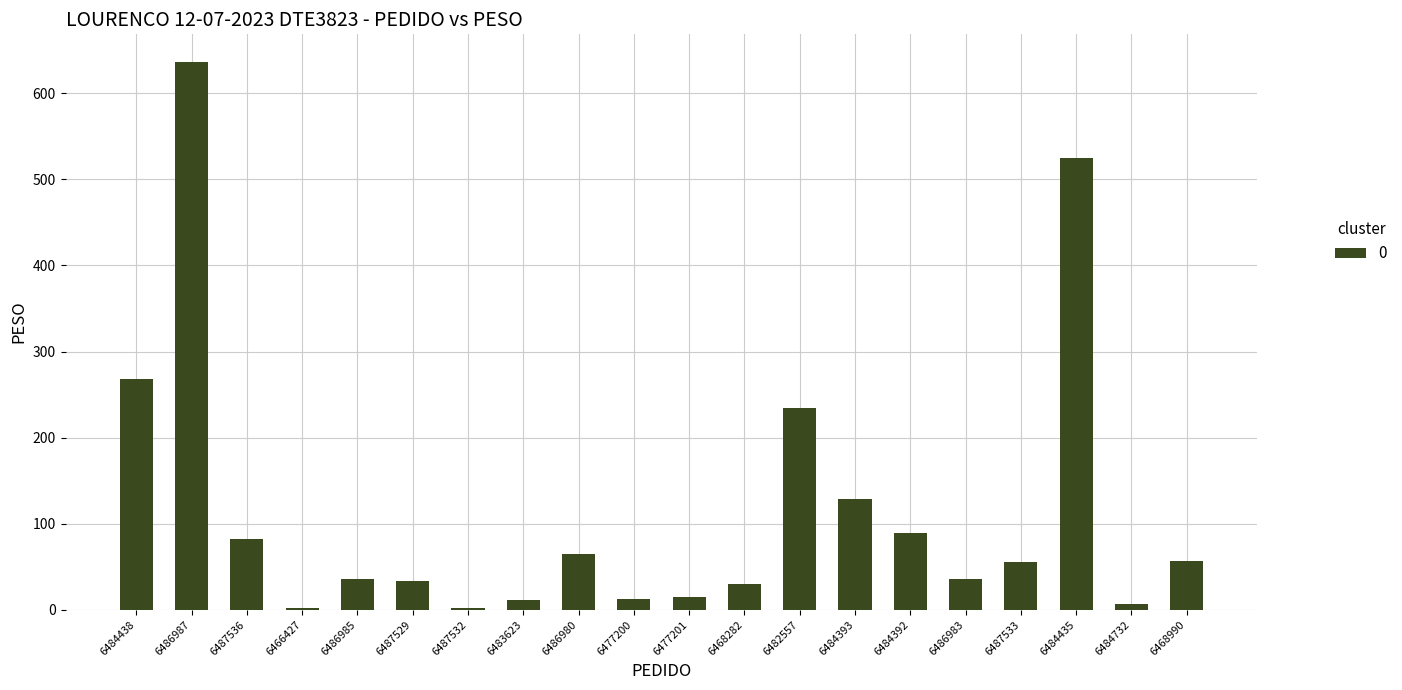

How many bars are there in total?

20